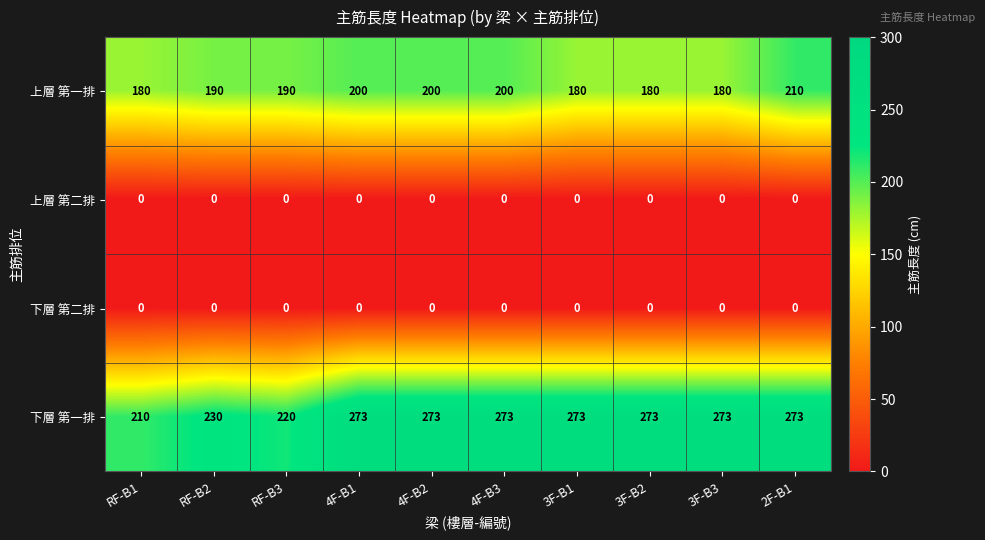

At which label does 上層 第一排 reach its peak?

2F-B1